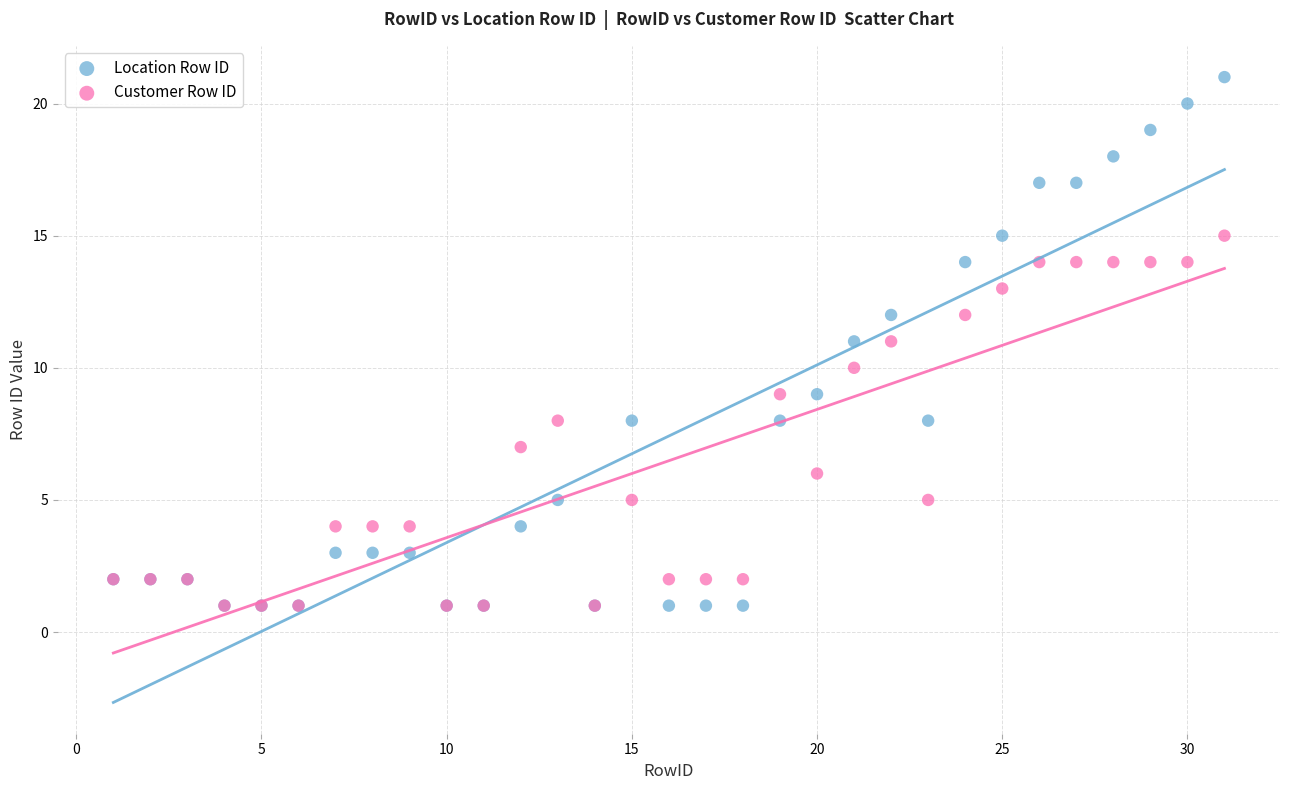

Which series has the largest Y range (max minus min)?

Location Row ID